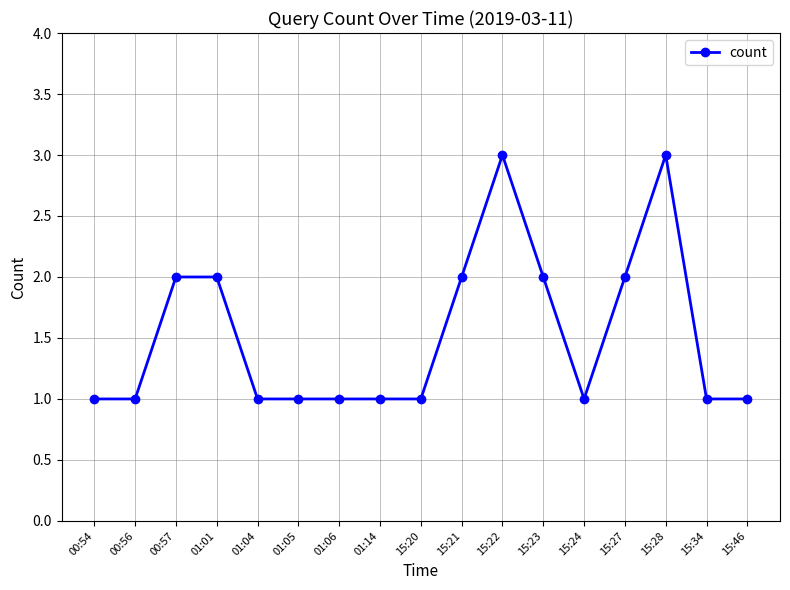

Which has a higher value, 15:20 or 00:57?

00:57